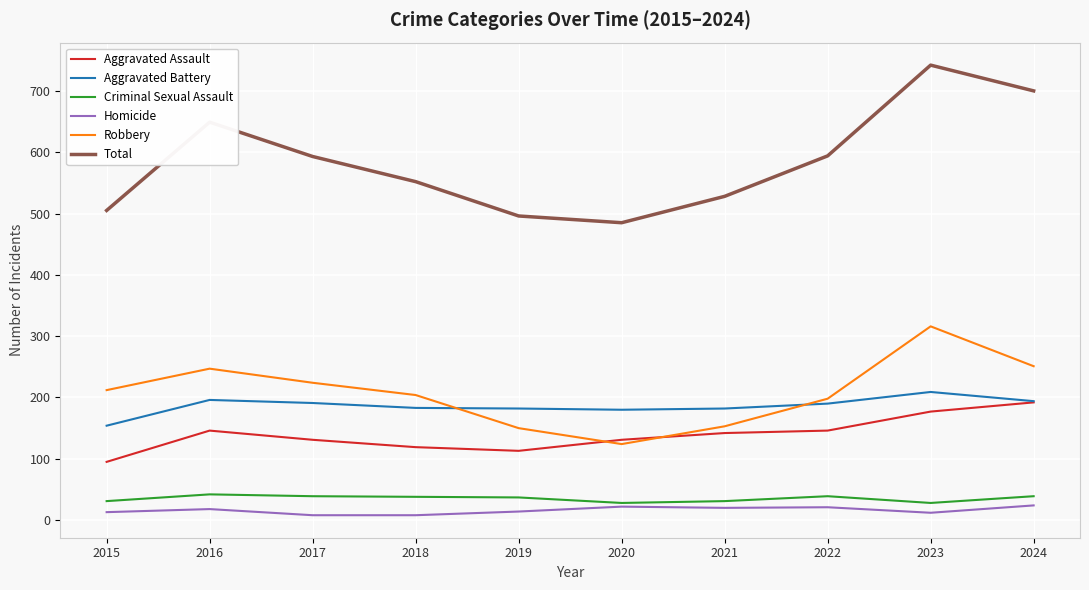

Is the value of Robbery at 2023 greater than the value of Aggravated Assault at 2021?

Yes